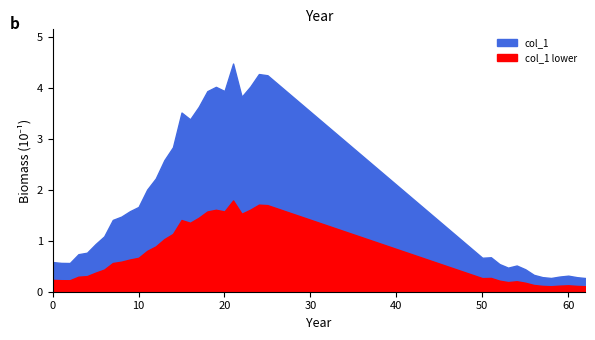

Does the chart have visible grid lines?

No